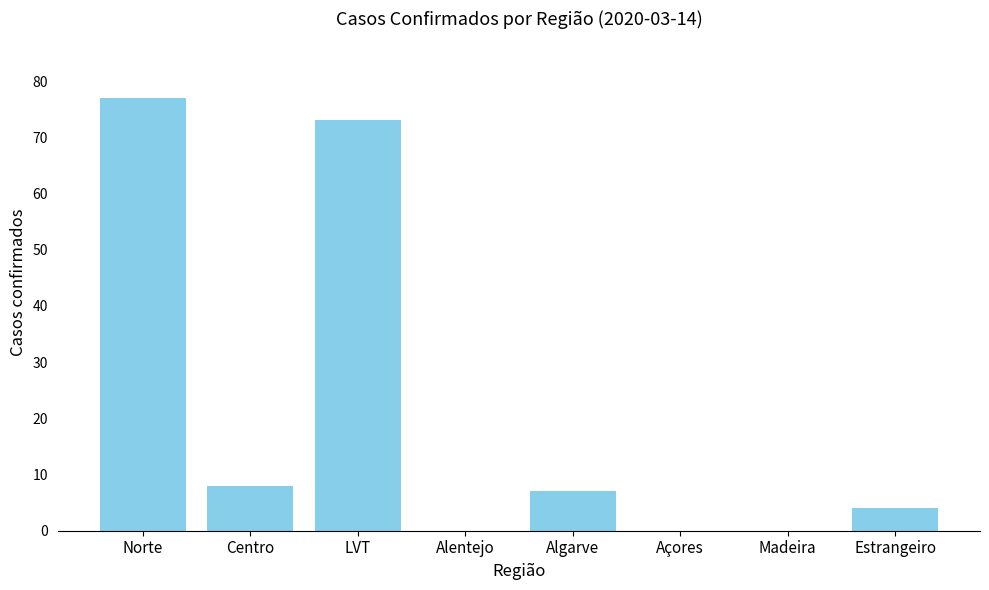

Count the number of data series in this chart.

1